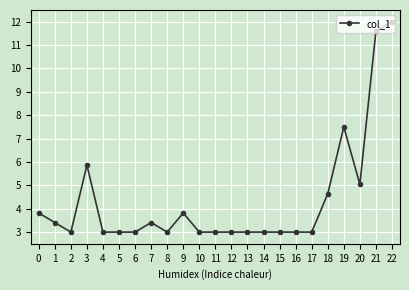

What is the maximum value shown in the chart?

12.0